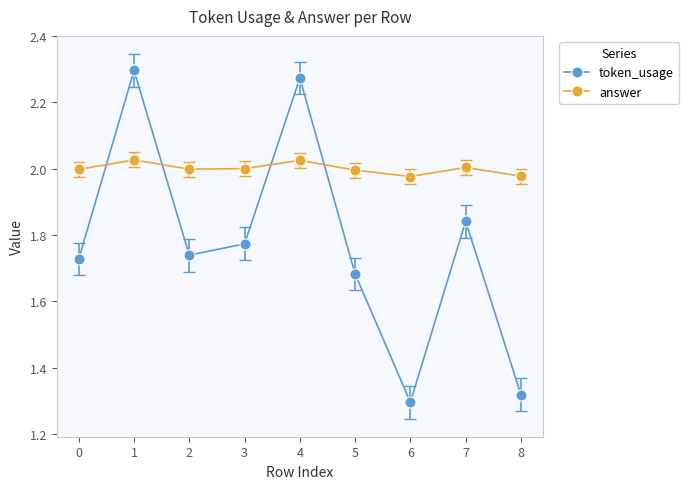

Between which two adjacent categories do token_usage and answer first intersect?

0 and 1